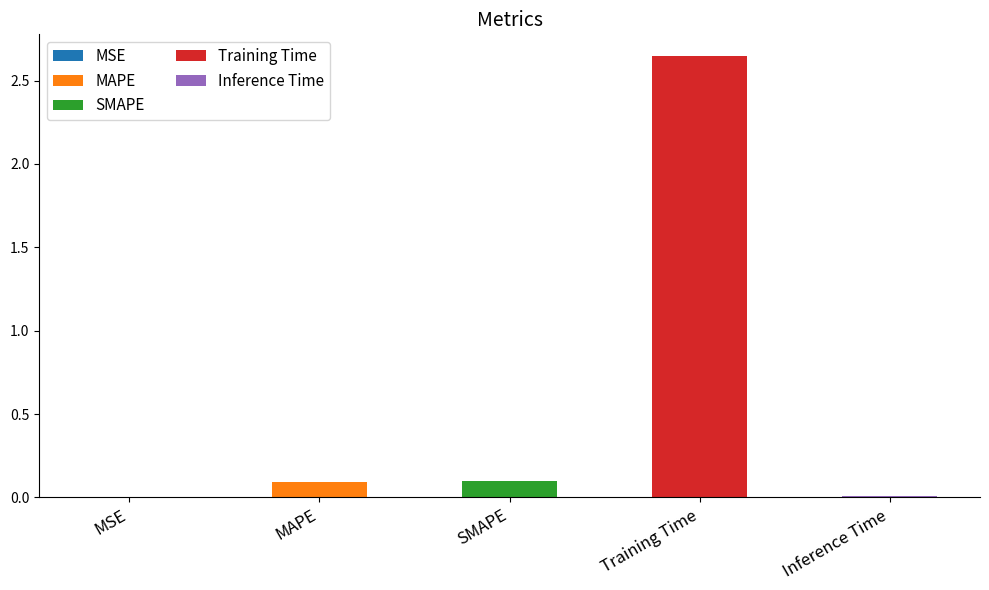

How many data points does each series have?

5